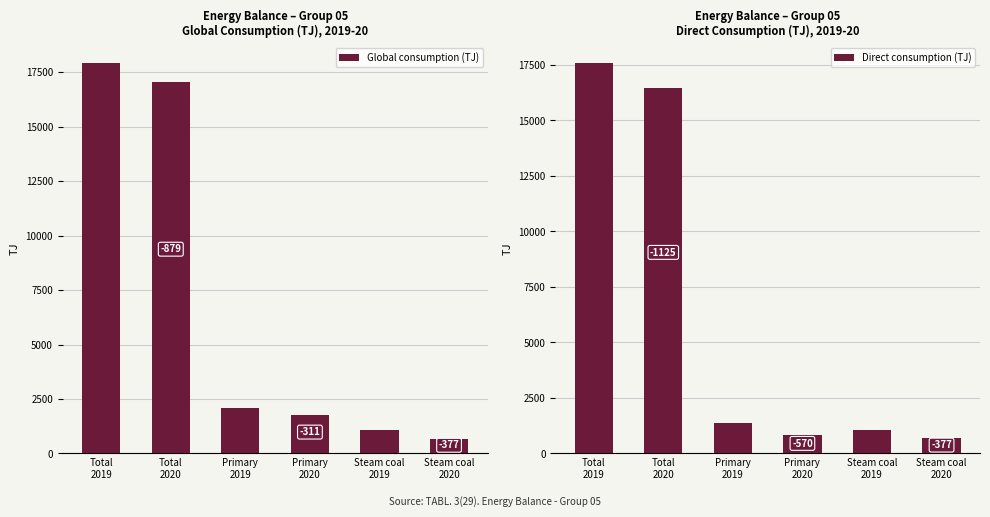

What are all the series names shown in the legend?

Global consumption (TJ), Direct consumption (TJ)